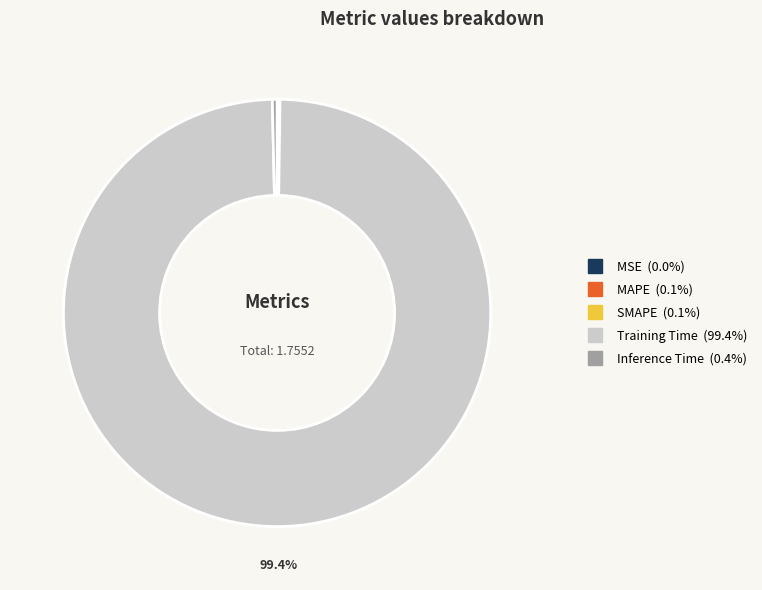

Which category has the biggest portion of the pie?

Training Time